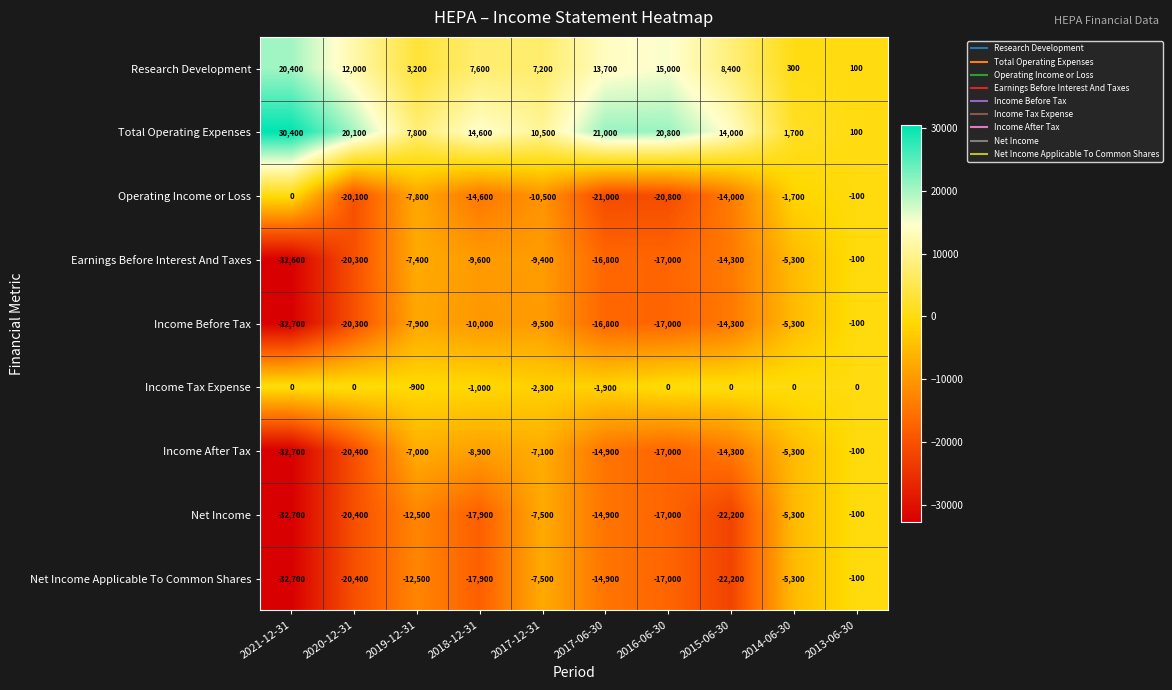

Is it true that Income After Tax equals -20400 at 2020-12-31?

True